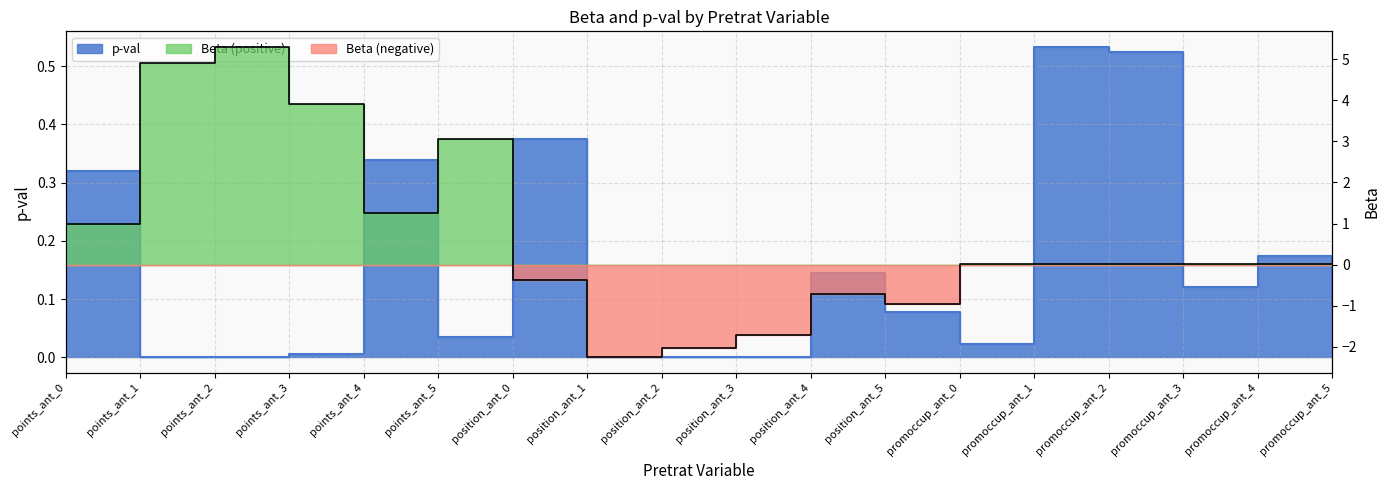

How many values in the Beta series exceed 0?

12